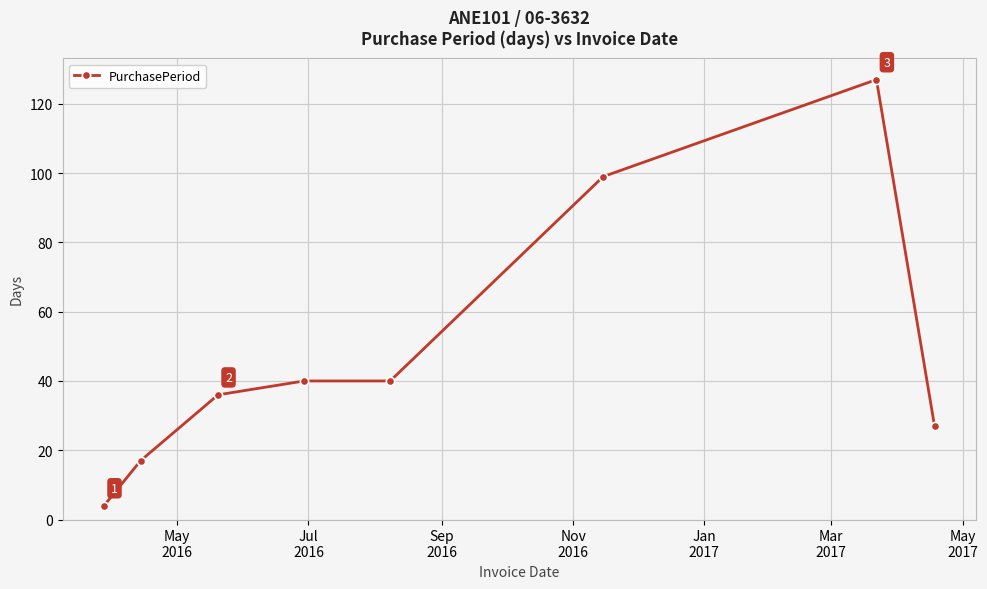

How many series are shown in this chart?

1